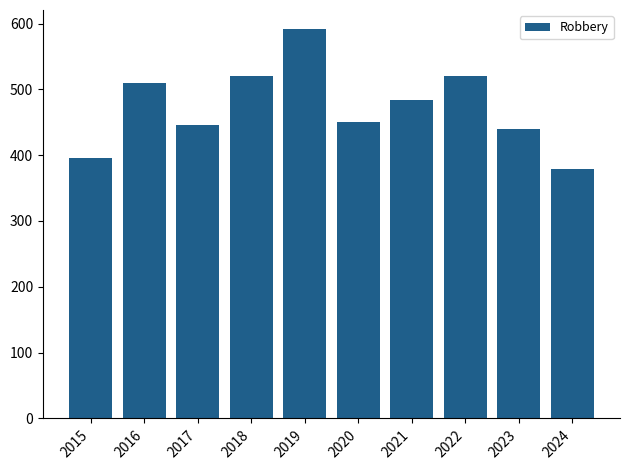

What is the greatest value displayed?

591